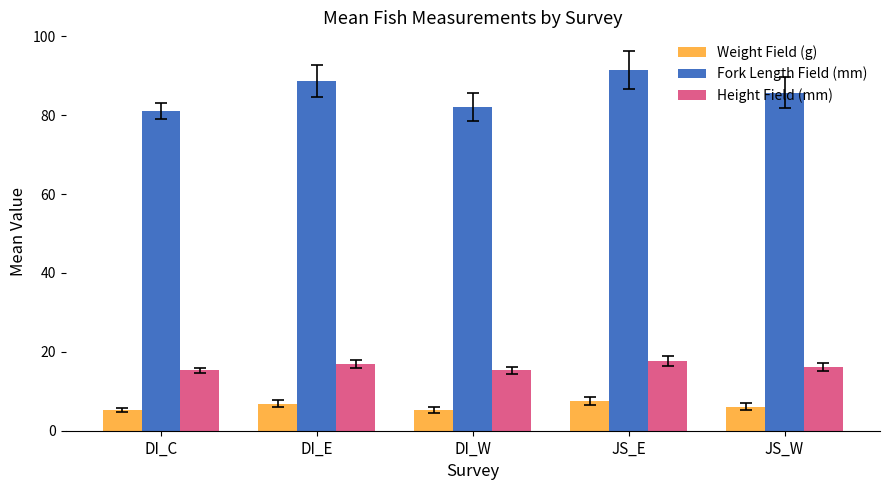

What is the minimum value shown in the chart?

5.2